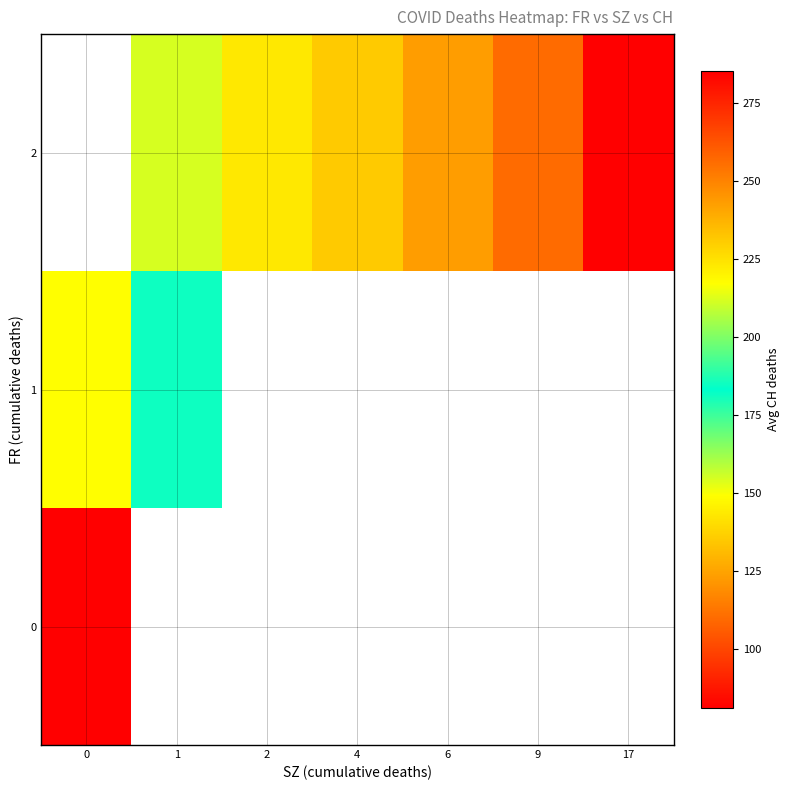

Which category has the highest value across all series?

17